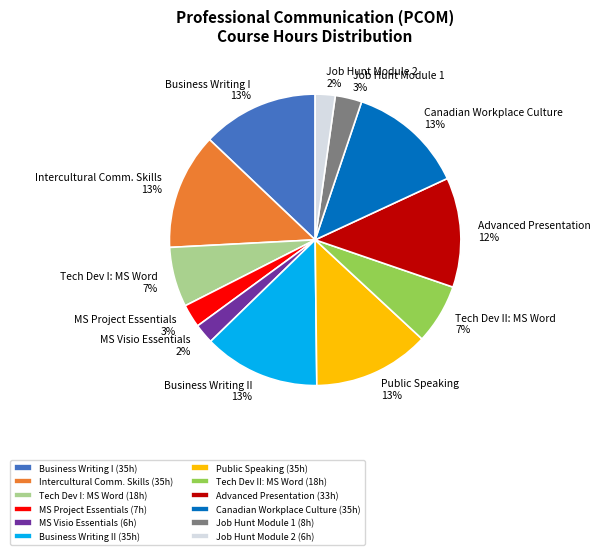

To the nearest percent, what portion does MS Project Essentials represent?

3%